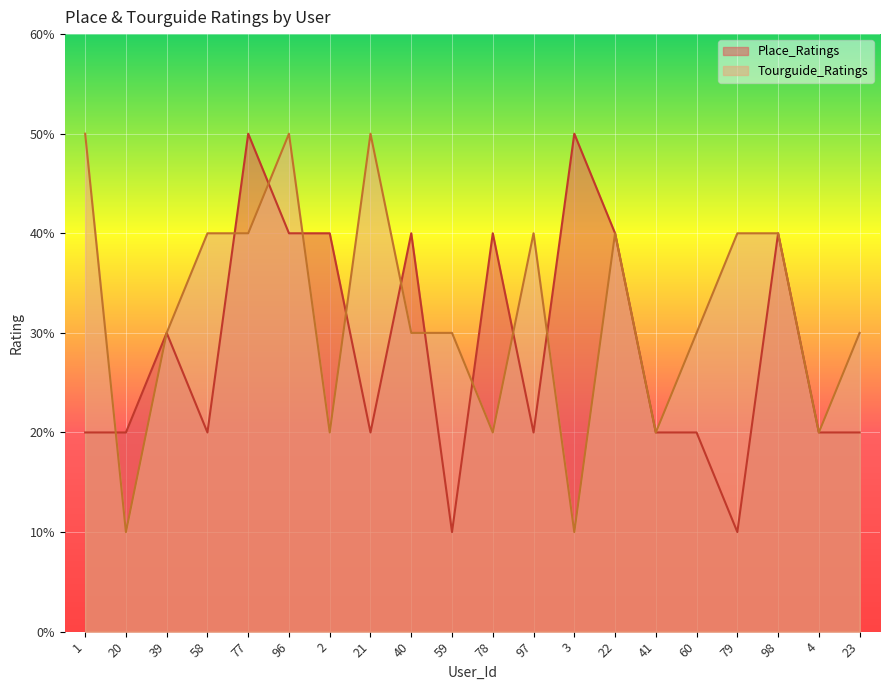

After their last crossing, which series has the higher values: Place_Ratings or Tourguide_Ratings?

Place_Ratings